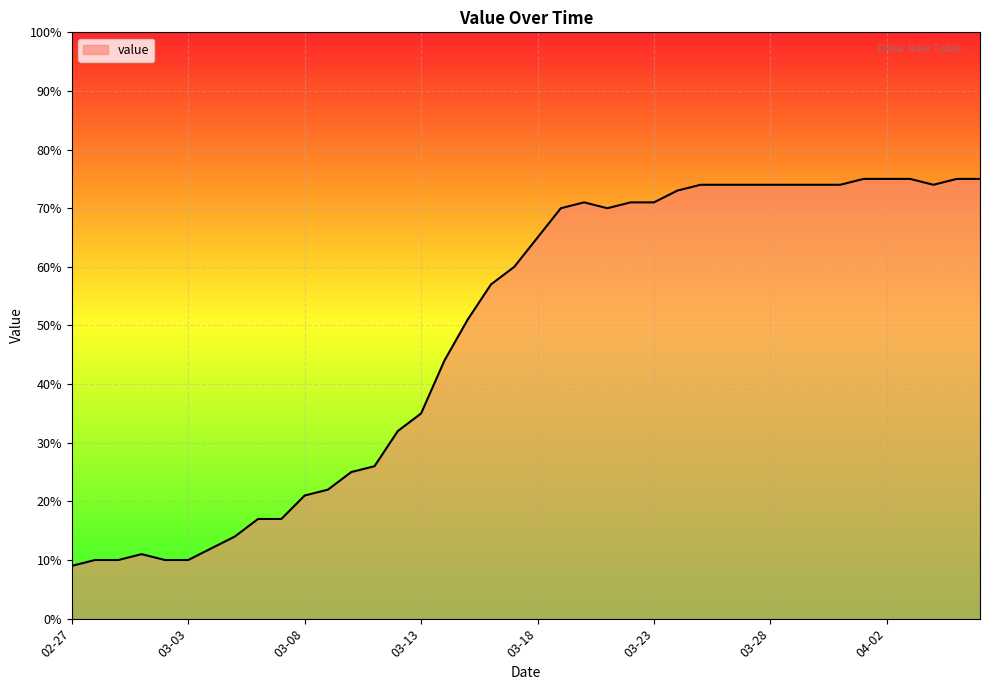

What is the maximum value shown in the chart?

75